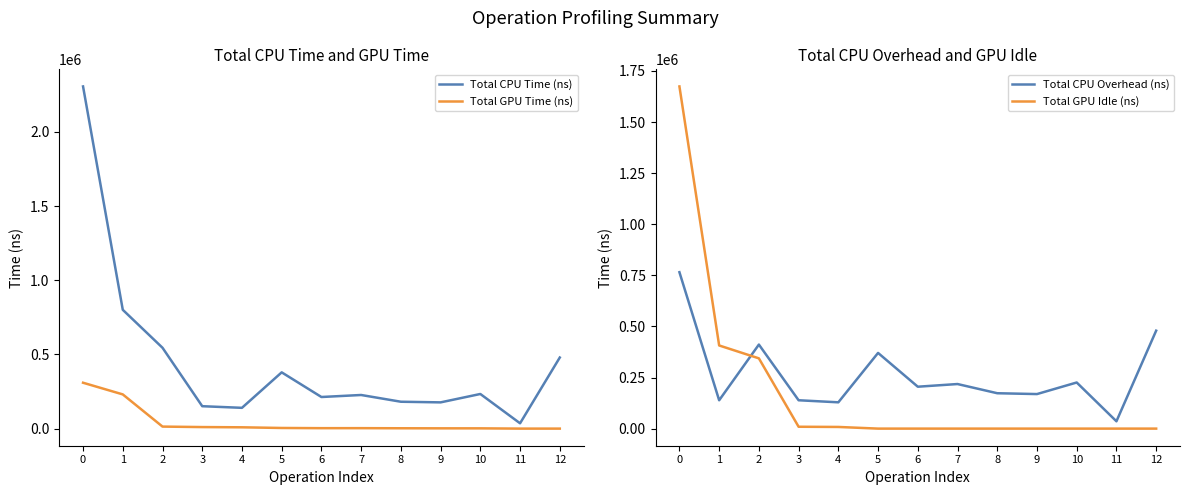

How many values in the Total GPU Time (ns) series are below 3072?

6